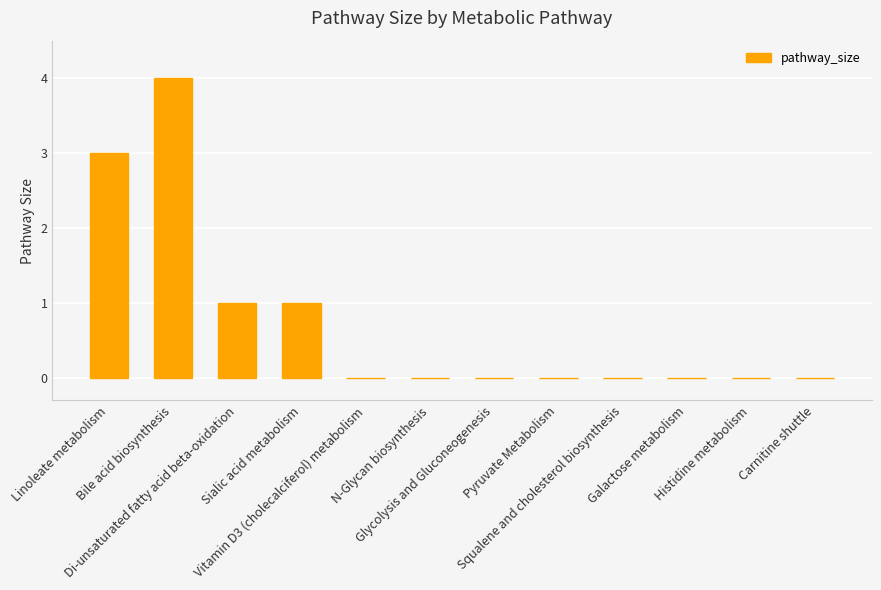

Reading left to right, list all the values displayed in this chart.

Linoleate metabolism=3	Bile acid biosynthesis=4	Di-unsaturated fatty acid beta-oxidation=1	Sialic acid metabolism=1	Vitamin D3 (cholecalciferol) metabolism=0	N-Glycan biosynthesis=0	Glycolysis and Gluconeogenesis=0	Pyruvate Metabolism=0	Squalene and cholesterol biosynthesis=0	Galactose metabolism=0	Histidine metabolism=0	Carnitine shuttle=0